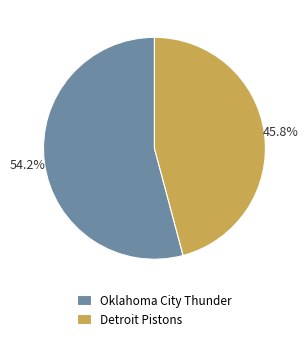

True or false: Detroit Pistons accounts for 46% of the total.

True